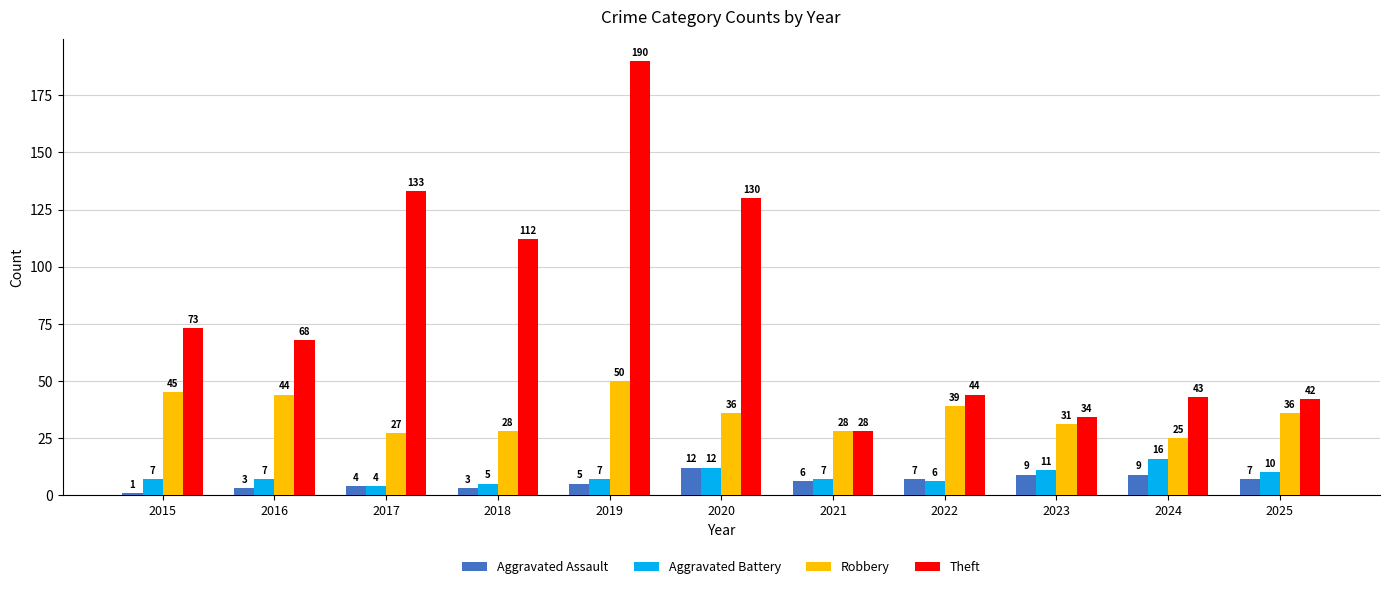

What value does the Theft series have at 2018?

112